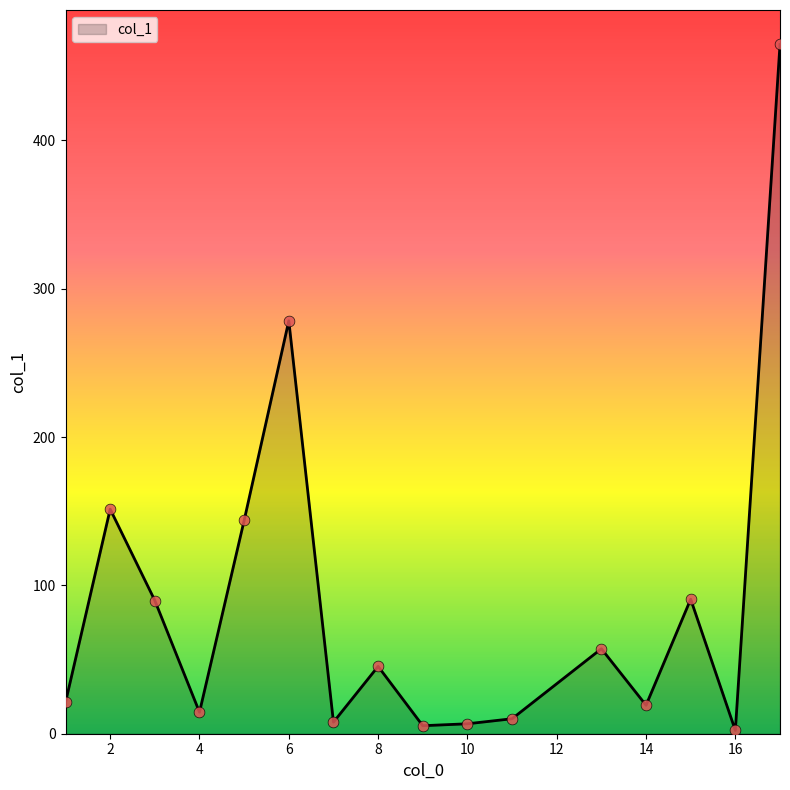

What is the maximum value shown in the chart?

464.7